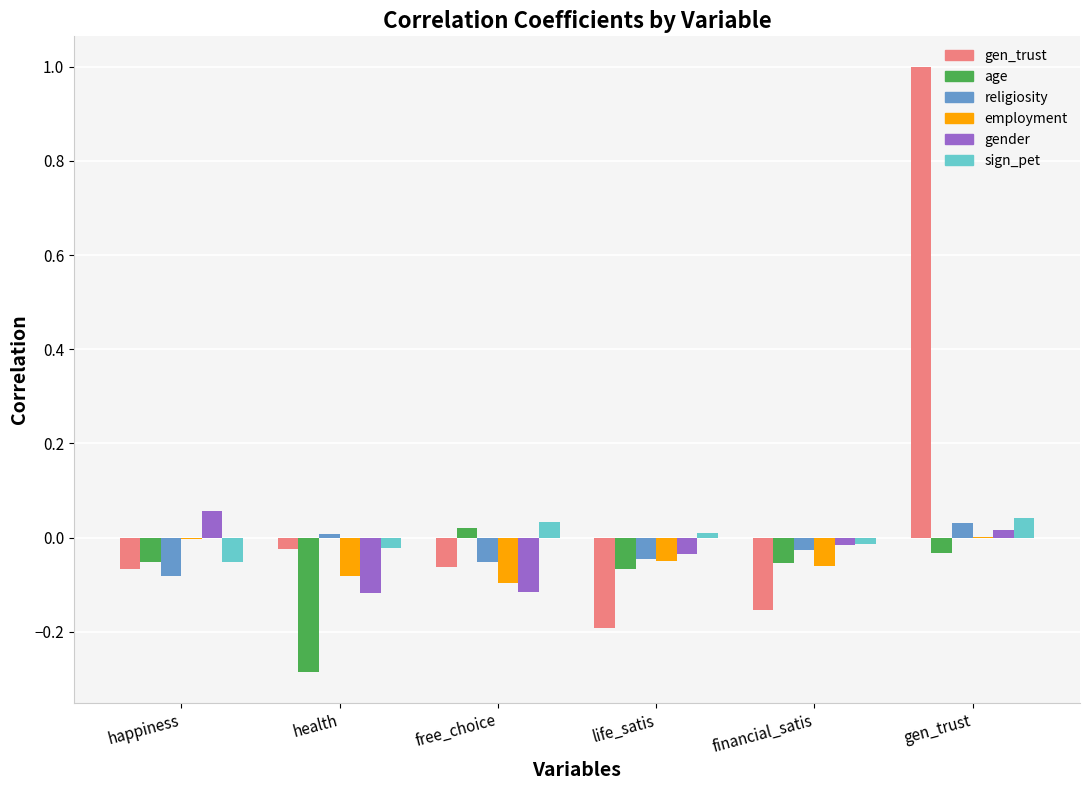

What are all the series names shown in the legend?

gen_trust, age, religiosity, employment, gender, sign_pet